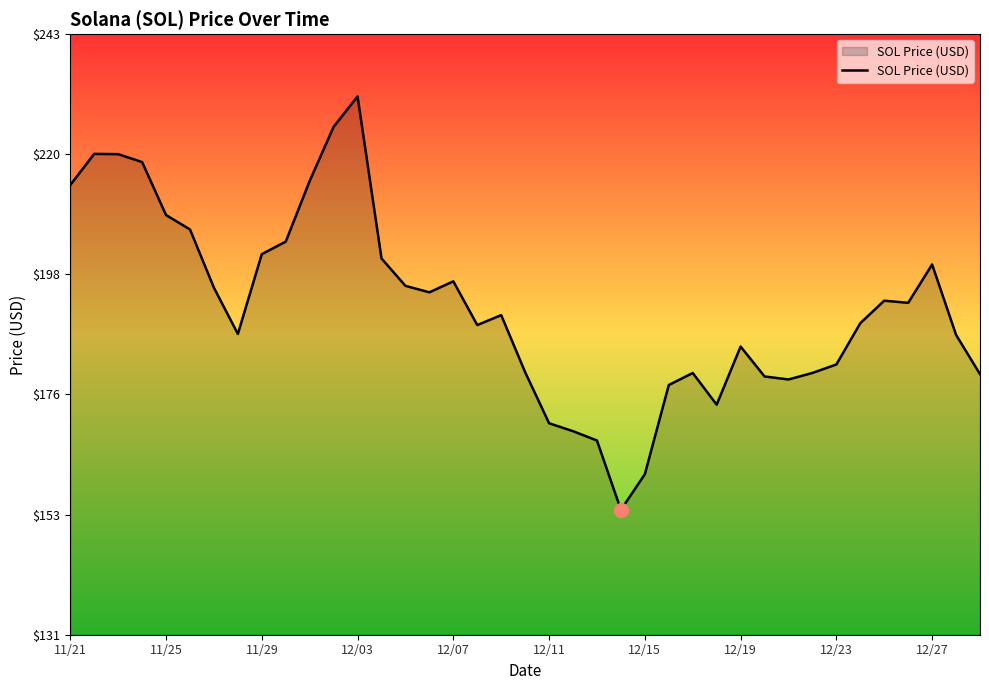

What is the maximum value shown in the chart?

231.0